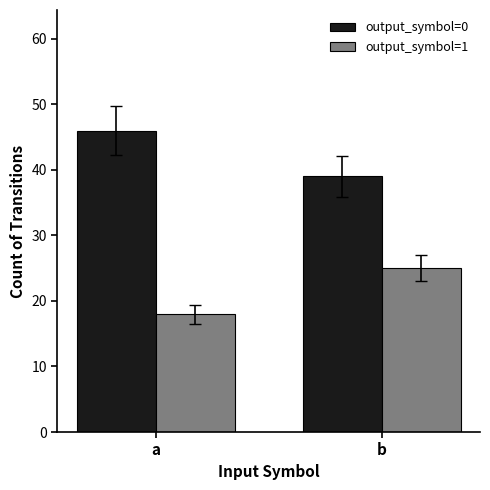

The output_symbol=0 series shows 39 at b. True or false?

True